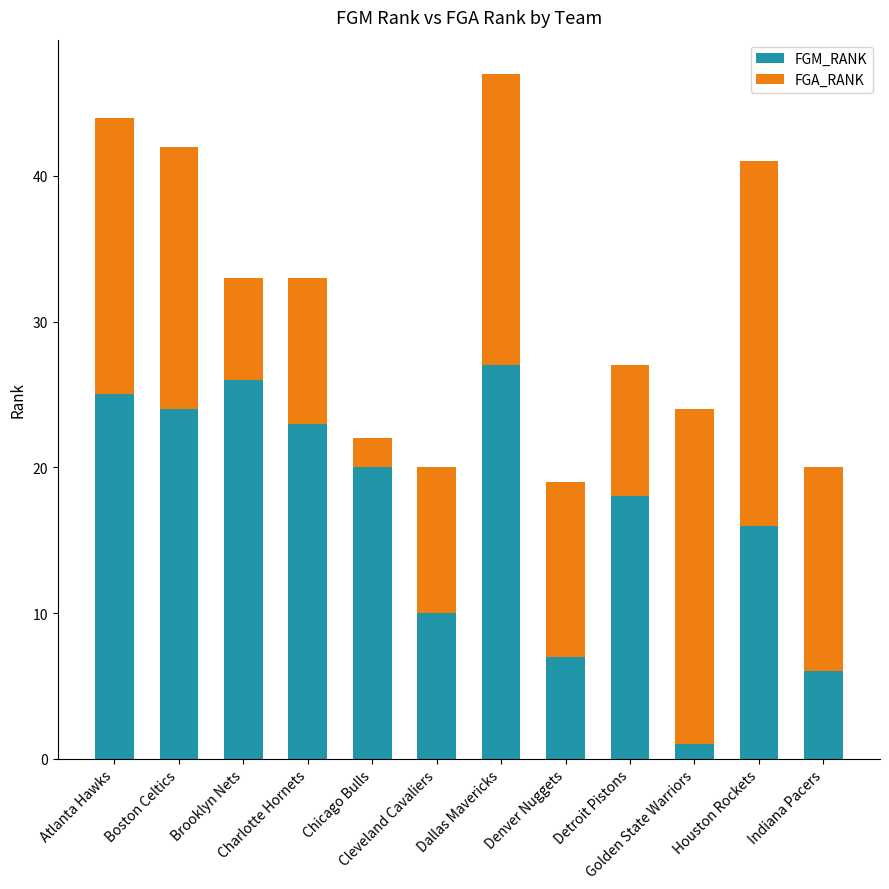

What is the maximum value for FGM_RANK?

27